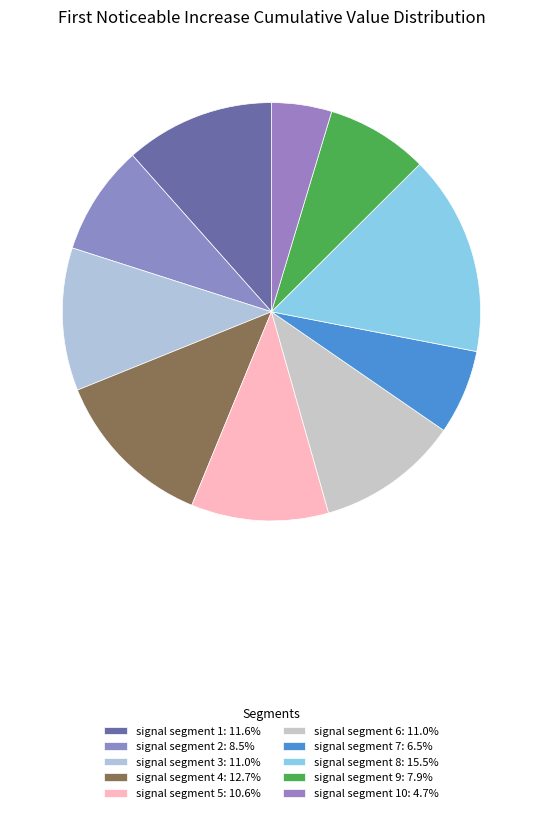

Count the number of slices in the pie.

10